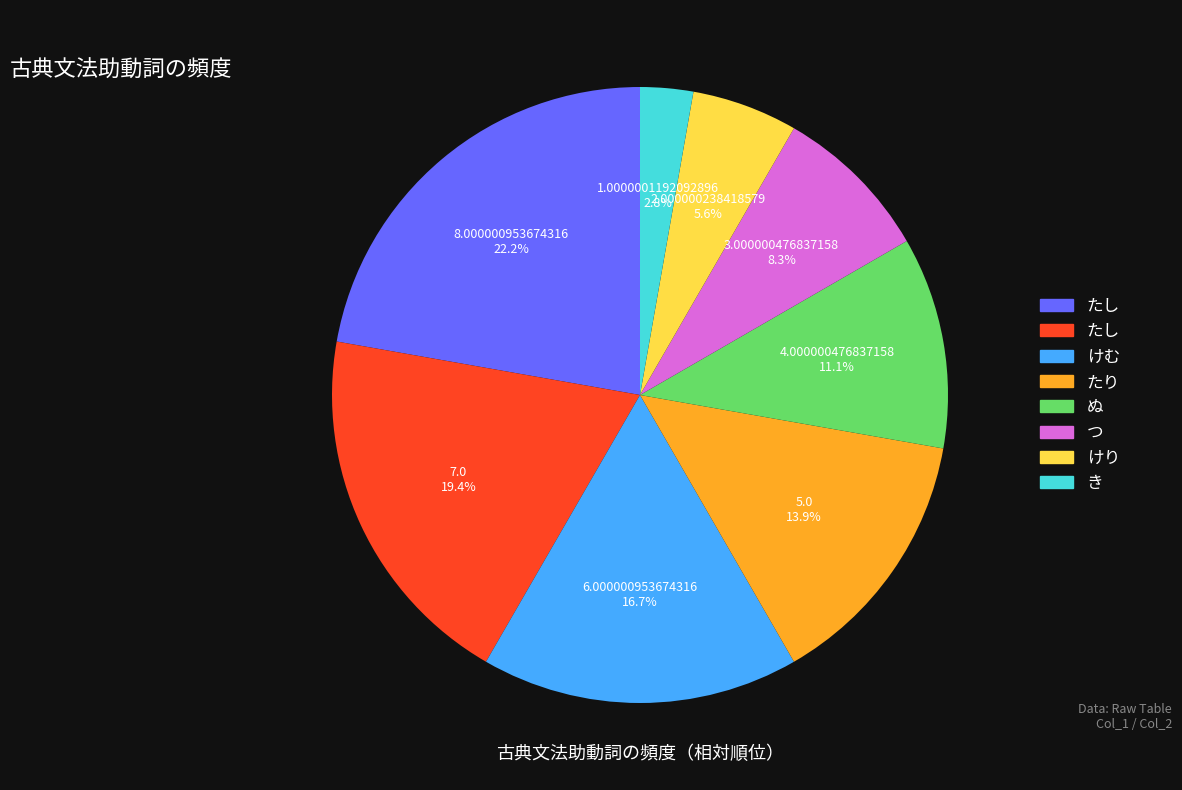

Does any single category account for the majority?

No